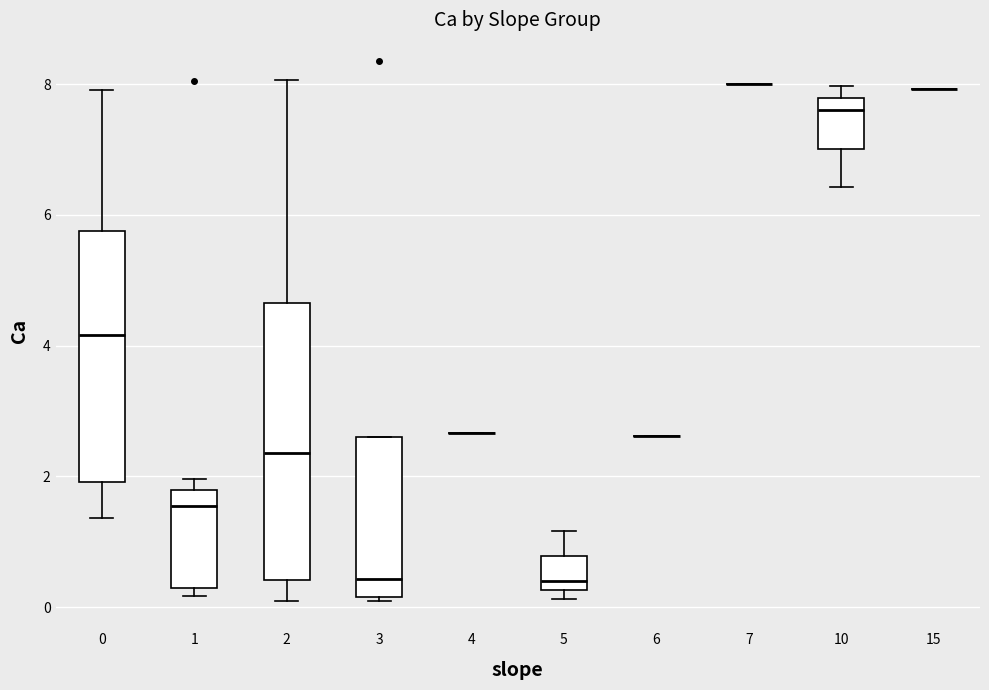

Reading left to right, transcribe this box plot: for each box, give where its median line is, the range the box spans, and where its two whiskers end, as read against the y-axis. The values are not printed on the chart, so give them approximately, as read against the axis.

0: median 4.2, box 2.0 to 5.8, whiskers 1.4 to 8.0
1: median 1.6, box 0.2 to 1.8, whiskers 0.2 (just below the box's lower edge) to 2.0
2: median 2.4, box 0.4 to 4.6, whiskers 0.0 to 8.0
3: median 0.4, box 0.2 to 2.6, whiskers 0.0 to 2.6
4: box collapsed to a line at 2.6, whiskers 2.6 to 2.6
5: median 0.4, box 0.2 to 0.8, whiskers 0.2 (just below the box's lower edge) to 1.2
6: box collapsed to a line at 2.6, whiskers 2.6 to 2.6
7: box collapsed to a line at 8.0, whiskers 8.0 to 8.0
10: median 7.6, box 7.0 to 7.8, whiskers 6.4 to 8.0
15: box collapsed to a line at 8.0, whiskers 8.0 to 8.0